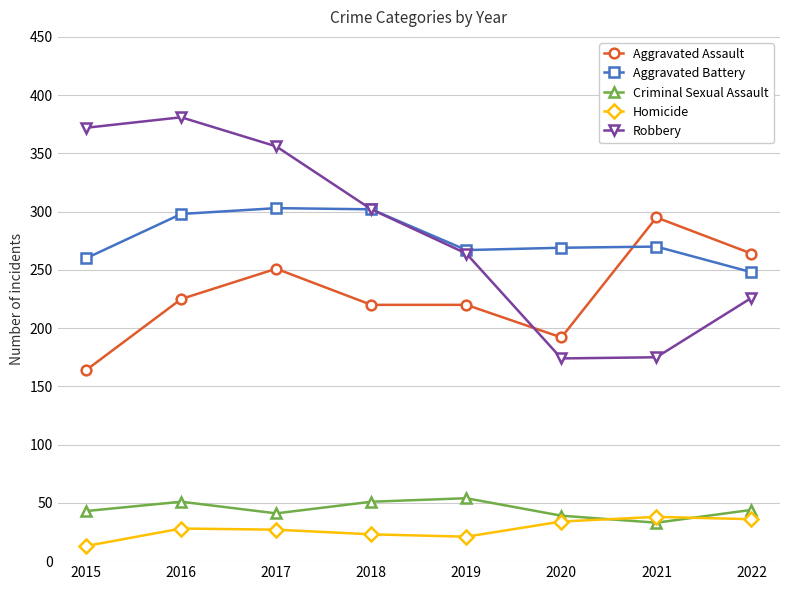

Does the chart display data point markers on the line(s)?

Yes